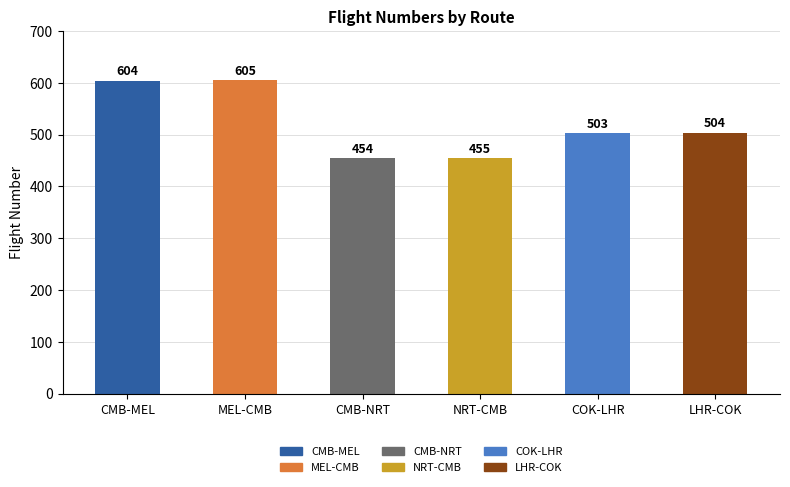

Reading left to right, transcribe all the data shown in this chart.

CMB-MEL=604	MEL-CMB=605	CMB-NRT=454	NRT-CMB=455	COK-LHR=503	LHR-COK=504